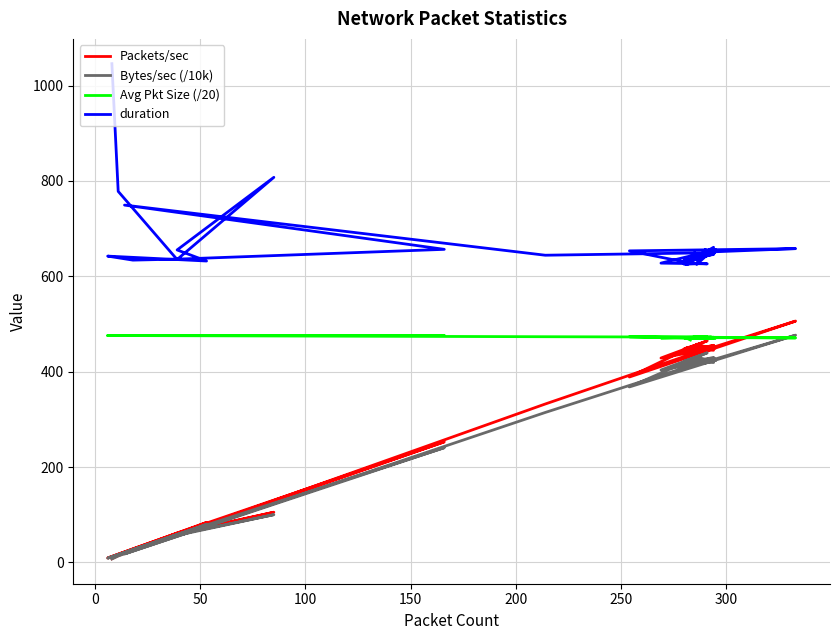

How many distinct data groups are displayed?

4